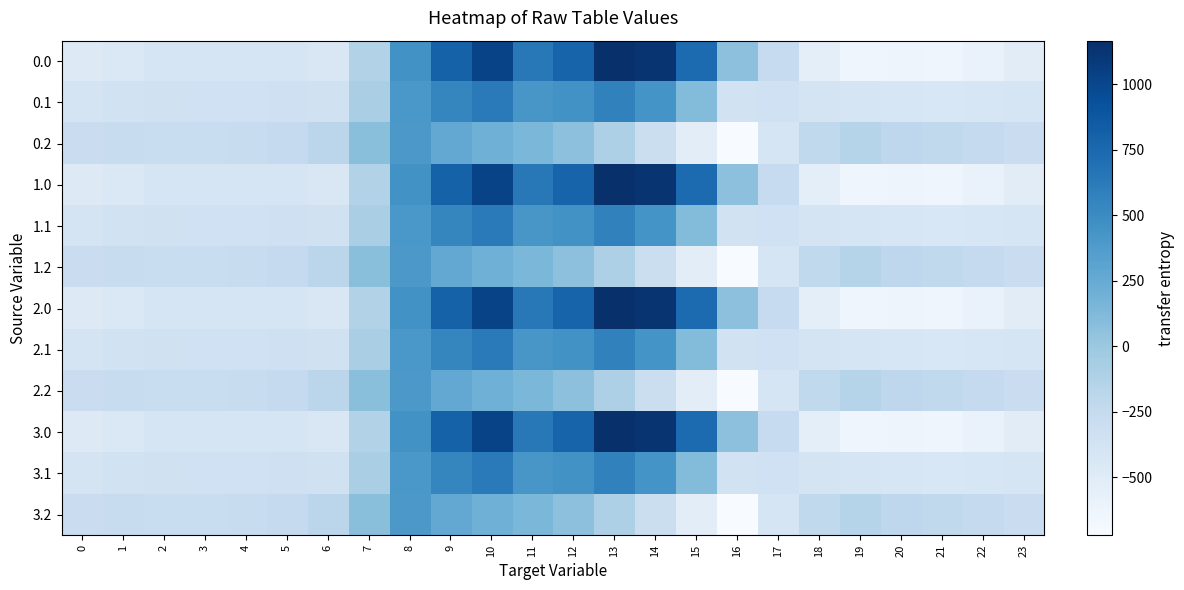

Reading right to left, extract all data points from this chart.

0.0: 23=-511.3	22=-592.3	21=-638.4	20=-629.9	19=-644.5	18=-529.6	17=-250.3	16=67.6	15=739.0	14=1128.3	13=1167.2	12=784.4	11=640.9	10=1023.2	9=804.0	8=454.2	7=-136.4	6=-435.0	5=-410.8	4=-404.9	3=-404.4	2=-410.3	1=-449.5	0=-482.0
0.1: 23=-399.4	22=-419.9	21=-432.4	20=-414.5	19=-399.7	18=-388.5	17=-340.1	16=-353.7	15=111.1	14=438.6	13=574.0	12=456.1	11=415.4	10=628.1	9=542.1	8=412.6	7=-81.6	6=-345.2	5=-329.5	4=-339.6	3=-342.7	2=-347.9	1=-361.1	0=-384.6
0.2: 23=-287.5	22=-247.4	21=-226.4	20=-199.2	19=-151.1	18=-223.1	17=-409.5	16=-721.2	15=-522.2	14=-301.9	13=-104.4	12=65.2	11=149.1	10=202.5	9=271.1	8=407.2	7=77.9	6=-187.1	5=-248.1	4=-274.4	3=-281.0	2=-285.5	1=-272.7	0=-287.1
1.0: 23=-511.3	22=-592.3	21=-638.4	20=-629.9	19=-644.5	18=-529.6	17=-250.3	16=67.6	15=739.0	14=1128.3	13=1167.2	12=784.4	11=640.9	10=1023.2	9=804.0	8=454.2	7=-136.4	6=-435.0	5=-410.8	4=-404.9	3=-404.4	2=-410.3	1=-449.5	0=-482.0
1.1: 23=-399.4	22=-419.9	21=-432.4	20=-414.5	19=-399.7	18=-388.5	17=-340.1	16=-353.7	15=111.1	14=438.6	13=574.0	12=456.1	11=415.4	10=628.1	9=542.1	8=412.6	7=-81.6	6=-345.2	5=-329.5	4=-339.6	3=-342.7	2=-347.9	1=-361.1	0=-384.6
1.2: 23=-287.5	22=-247.4	21=-226.4	20=-199.2	19=-151.1	18=-223.1	17=-409.5	16=-721.2	15=-522.2	14=-301.9	13=-104.4	12=65.2	11=149.1	10=202.5	9=271.1	8=407.2	7=77.9	6=-187.1	5=-248.1	4=-274.4	3=-281.0	2=-285.5	1=-272.7	0=-287.1
2.0: 23=-511.3	22=-592.3	21=-638.4	20=-629.9	19=-644.5	18=-529.6	17=-250.3	16=67.6	15=739.0	14=1128.3	13=1167.2	12=784.4	11=640.9	10=1023.2	9=804.0	8=454.2	7=-136.4	6=-435.0	5=-410.8	4=-404.9	3=-404.4	2=-410.3	1=-449.5	0=-482.0
2.1: 23=-399.4	22=-419.9	21=-432.4	20=-414.5	19=-399.7	18=-388.5	17=-340.1	16=-353.7	15=111.1	14=438.6	13=574.0	12=456.1	11=415.4	10=628.1	9=542.1	8=412.6	7=-81.6	6=-345.2	5=-329.5	4=-339.6	3=-342.7	2=-347.9	1=-361.1	0=-384.6
2.2: 23=-287.5	22=-247.4	21=-226.4	20=-199.2	19=-151.1	18=-223.1	17=-409.5	16=-721.2	15=-522.2	14=-301.9	13=-104.4	12=65.2	11=149.1	10=202.5	9=271.1	8=407.2	7=77.9	6=-187.1	5=-248.1	4=-274.4	3=-281.0	2=-285.5	1=-272.7	0=-287.1
3.0: 23=-511.3	22=-592.3	21=-638.4	20=-629.9	19=-644.5	18=-529.6	17=-250.3	16=67.6	15=739.0	14=1128.3	13=1167.2	12=784.4	11=640.9	10=1023.2	9=804.0	8=454.2	7=-136.4	6=-435.0	5=-410.8	4=-404.9	3=-404.4	2=-410.3	1=-449.5	0=-482.0
3.1: 23=-399.4	22=-419.9	21=-432.4	20=-414.5	19=-399.7	18=-388.5	17=-340.1	16=-353.7	15=111.1	14=438.6	13=574.0	12=456.1	11=415.4	10=628.1	9=542.1	8=412.6	7=-81.6	6=-345.2	5=-329.5	4=-339.6	3=-342.7	2=-347.9	1=-361.1	0=-384.6
3.2: 23=-287.5	22=-247.4	21=-226.4	20=-199.2	19=-151.1	18=-223.1	17=-409.5	16=-721.2	15=-522.2	14=-301.9	13=-104.4	12=65.2	11=149.1	10=202.5	9=271.1	8=407.2	7=77.9	6=-187.1	5=-248.1	4=-274.4	3=-281.0	2=-285.5	1=-272.7	0=-287.1